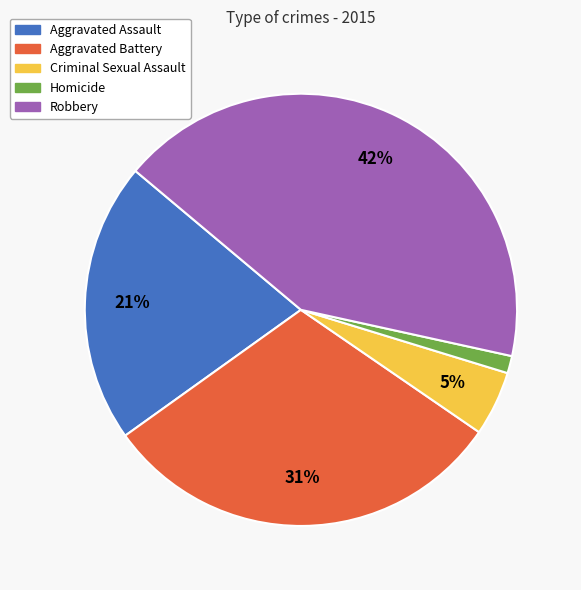

What is the largest slice in the pie chart?

Robbery